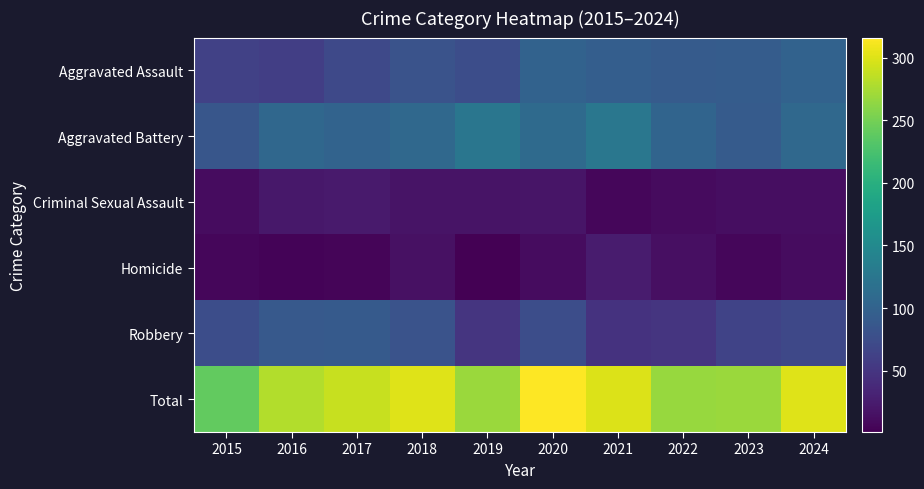

At which category is the sum across all series the highest?

2020